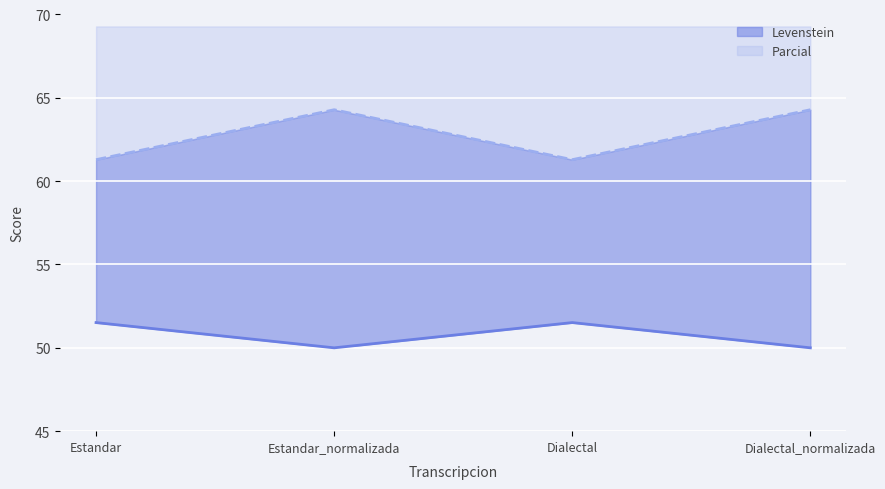

What is the label of the 2nd point from the right?

Dialectal